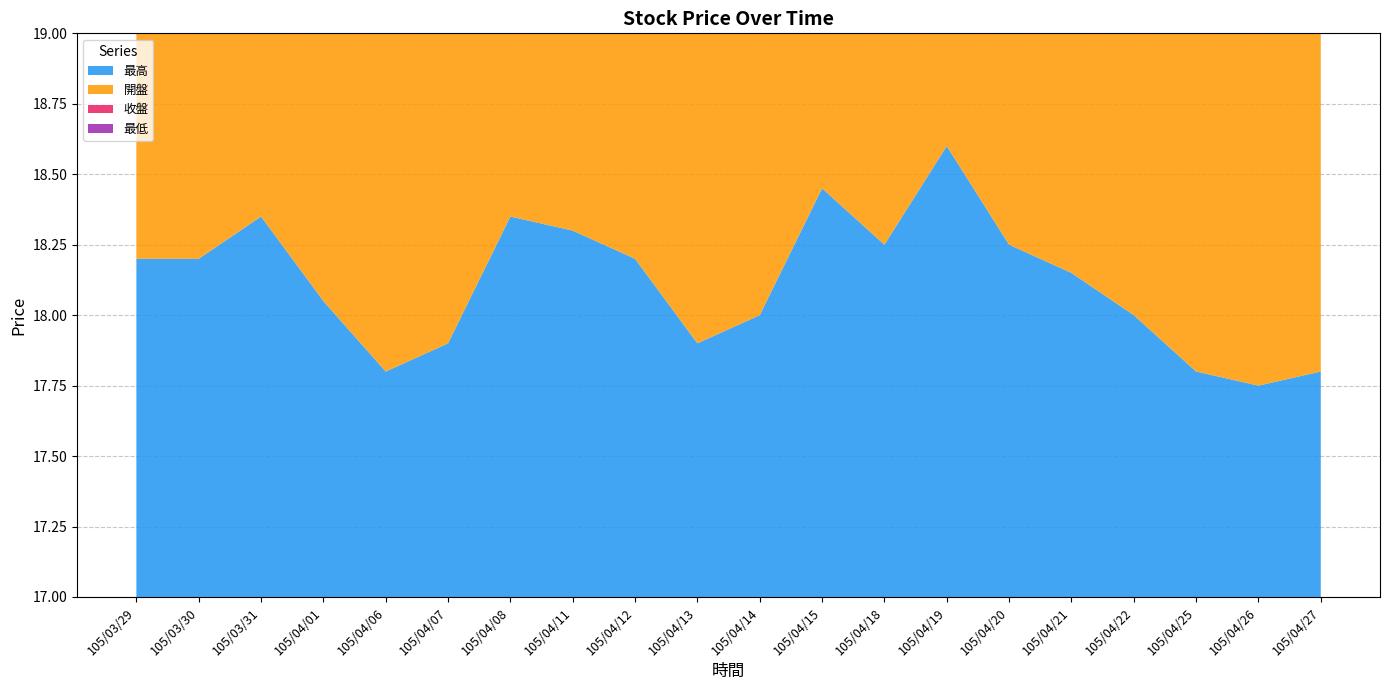

Reading left to right, list all the values displayed in this chart.

最高: 18.2	18.2	18.4	18.1	17.8	17.9	18.4	18.3	18.2	17.9	18.0	18.4	18.2	18.6	18.2	18.1	18.0	17.8	17.8	17.8
開盤: 18.1	17.8	18.2	17.9	17.8	17.6	17.9	18.2	18.2	17.8	17.9	17.9	18.2	18.2	18.1	18.1	17.9	17.7	17.6	17.7
收盤: 17.8	18.2	17.9	17.9	17.6	17.7	18.1	18.1	17.6	17.8	17.9	18.2	18.1	17.9	17.9	17.9	17.7	17.6	17.7	17.6
最低: 17.6	17.8	17.9	17.8	17.6	17.6	17.9	18.0	17.6	17.7	17.9	17.8	18.1	17.9	17.8	17.8	17.5	17.6	17.4	17.6